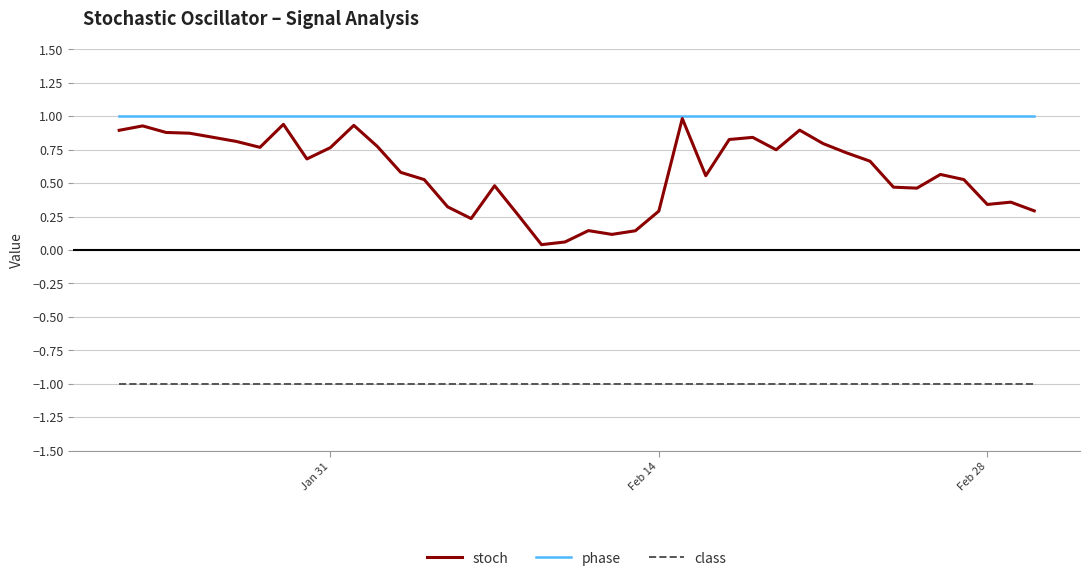

Which series has the widest spread of values?

stoch